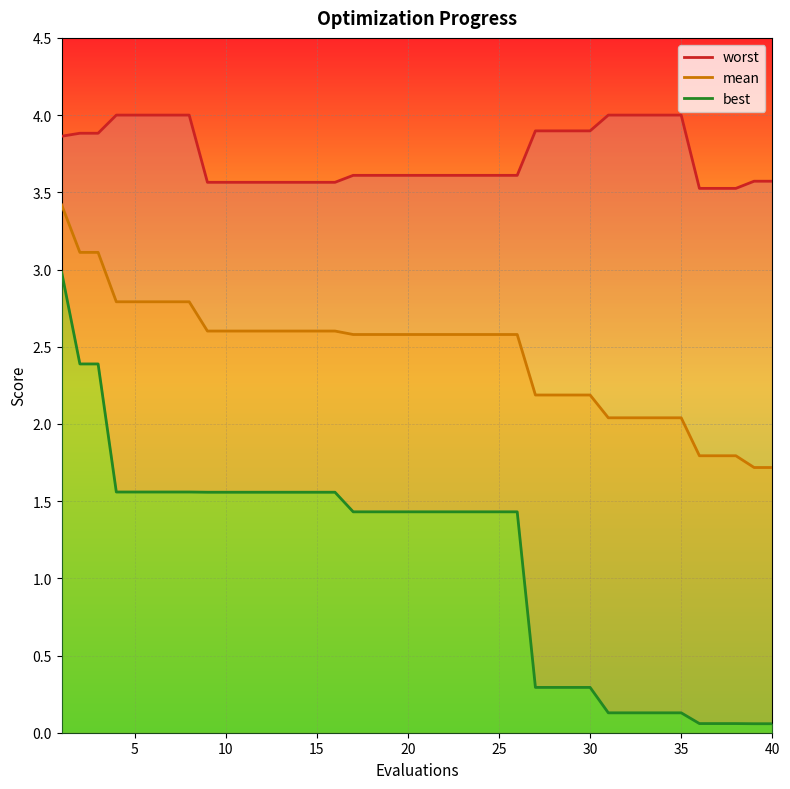

True or false: mean has more than 1 points higher than both neighbors.

False